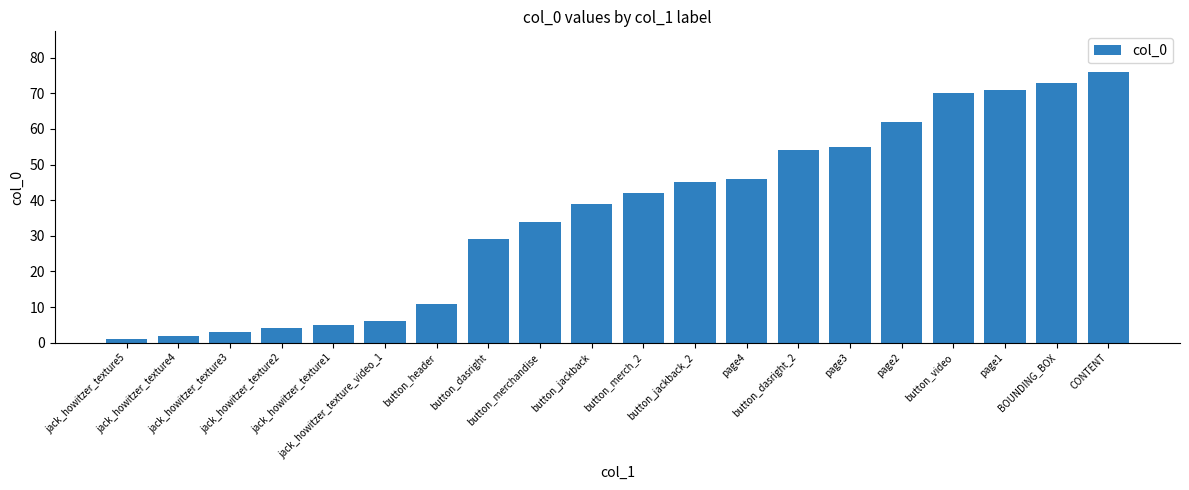

Are the bars grouped side by side (vs. stacked)?

No